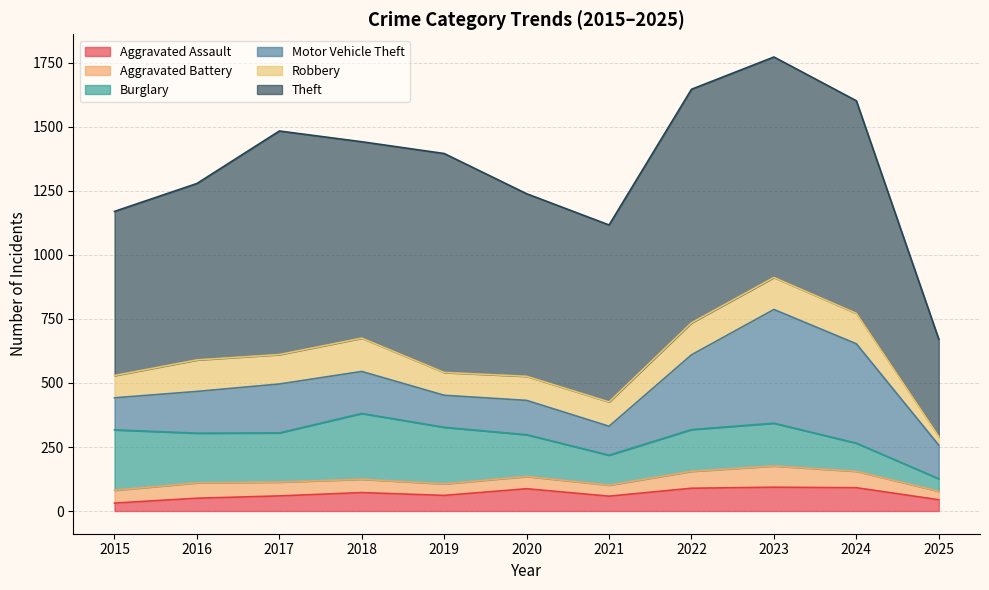

The value of Robbery at 2017 is 115. True or false?

True